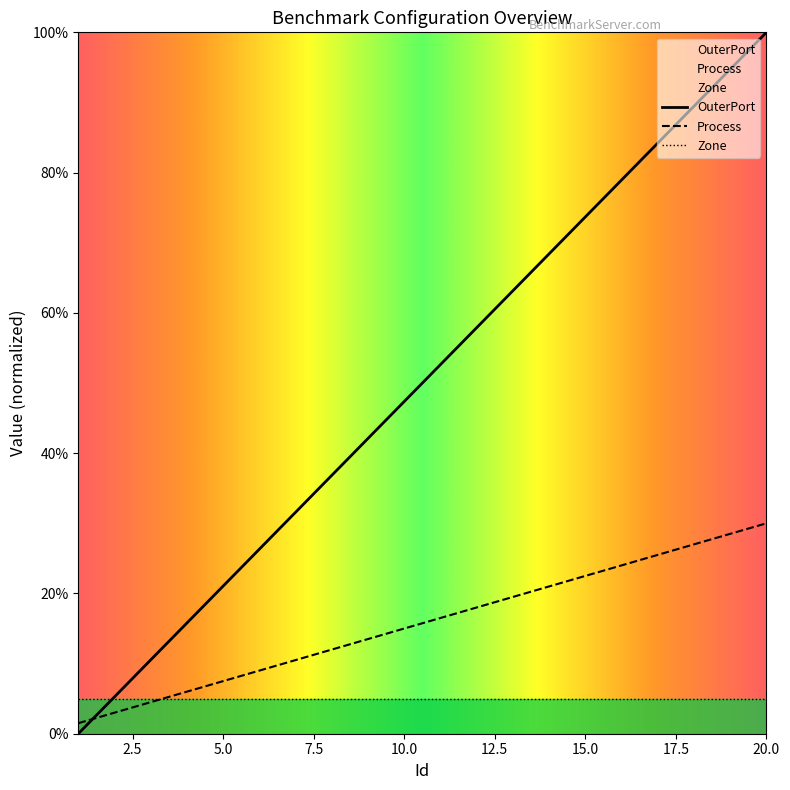

Which series has the largest total across all categories?

OuterPort